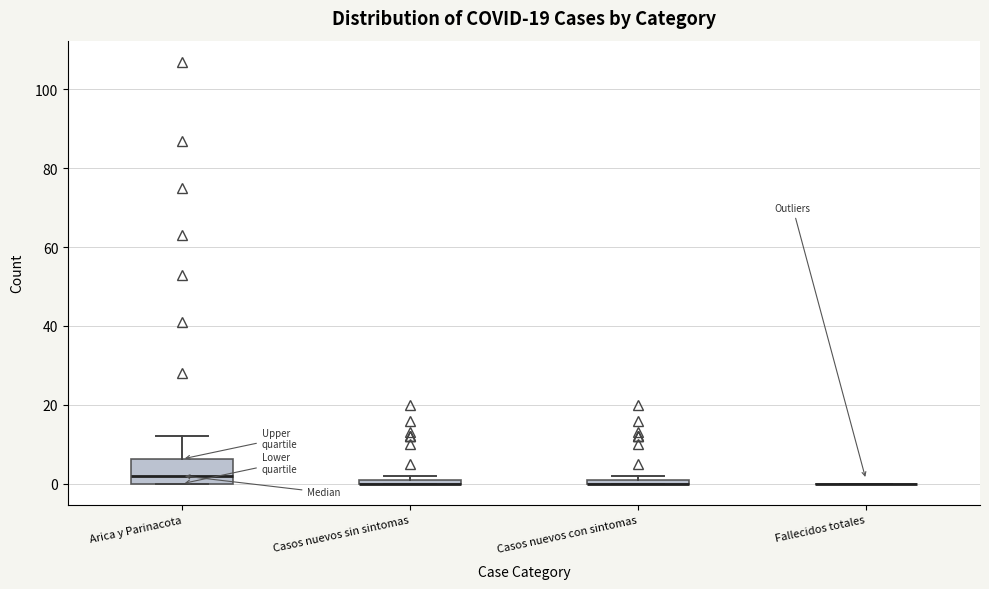

Where is the lower edge of the box for Casos nuevos sin sintomas on the y-axis? The values are not printed on the chart, so give them approximately, as read against the axis.

0